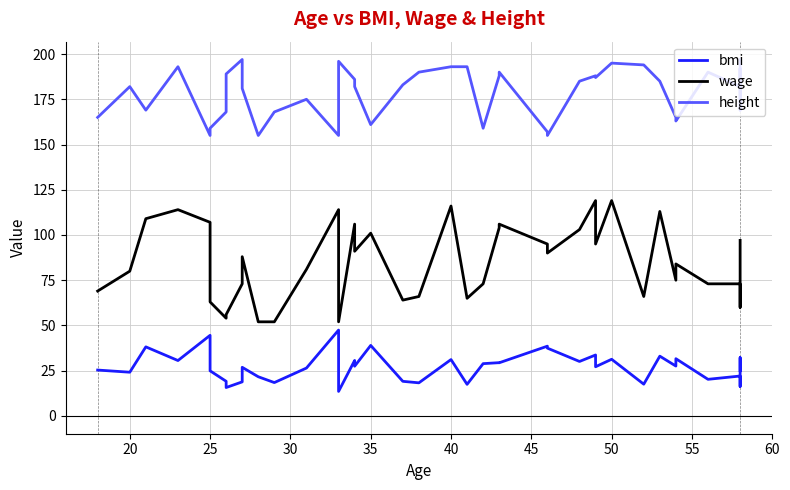

How many interior local peaks does the height series have?

10